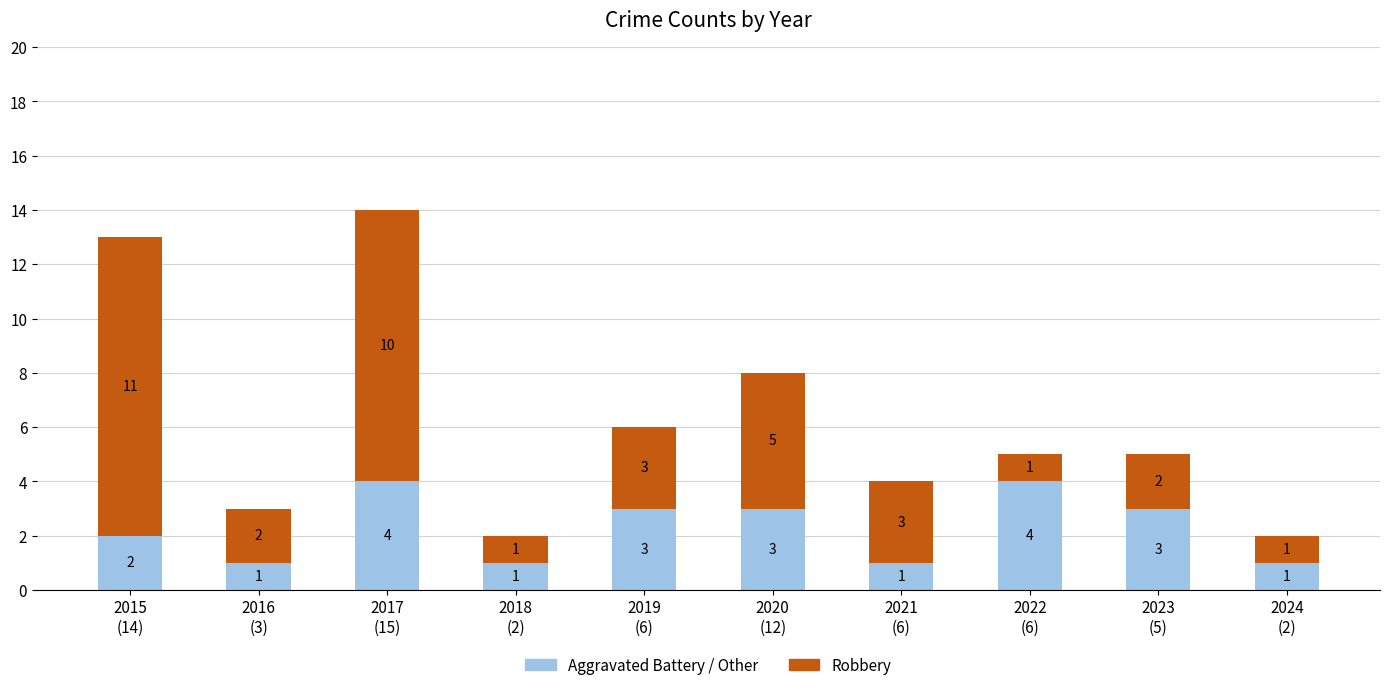

What are all the series names shown in the legend?

Aggravated Battery / Other, Robbery